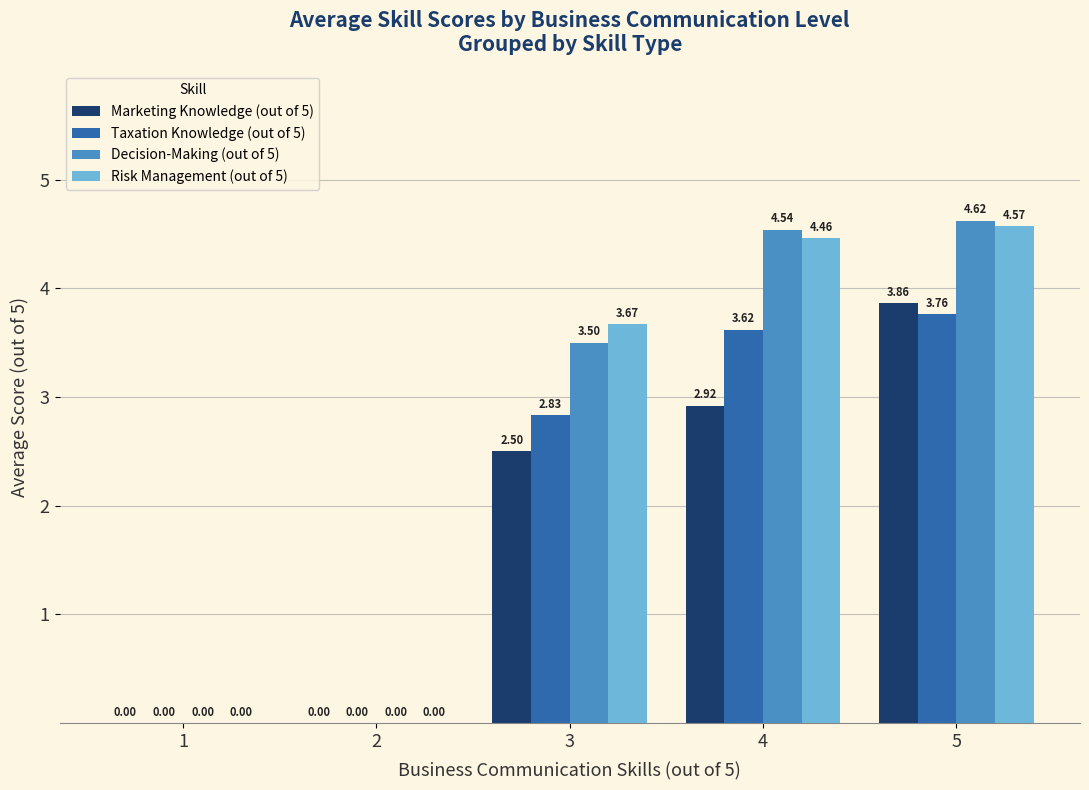

Which series has the largest total across all categories?

Risk Management (out of 5)